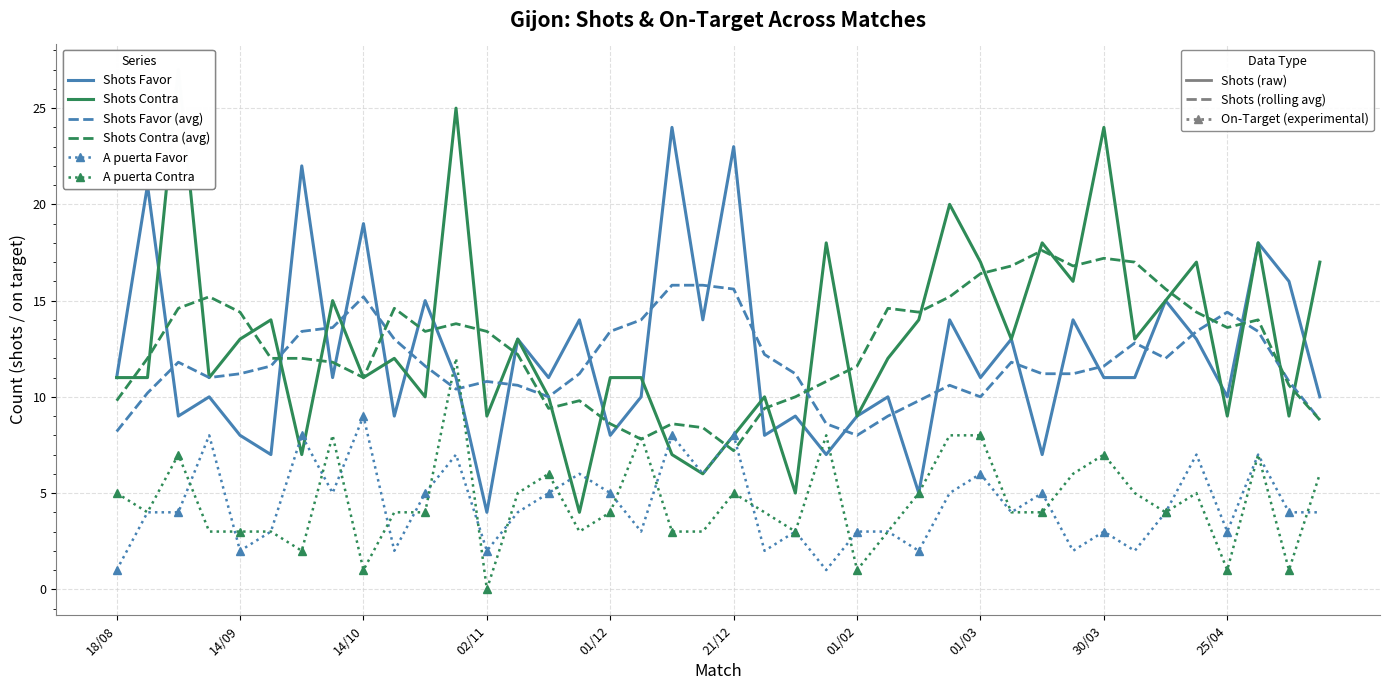

What is the greatest value displayed?

27.0